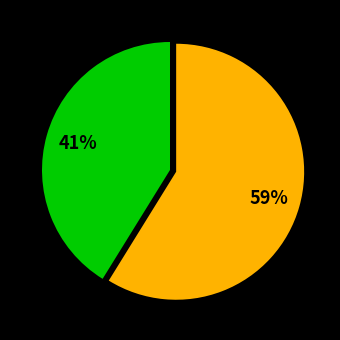

To the nearest percent, what is the difference between the largest and smallest slice percentages?

18%